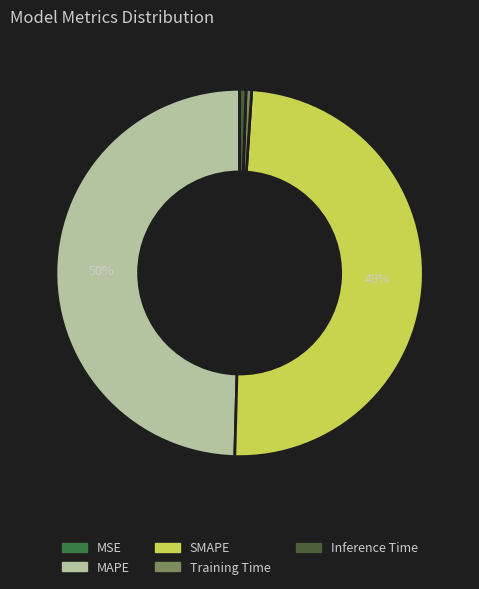

To the nearest percent, what is the difference between the largest and smallest slice percentages?

50%